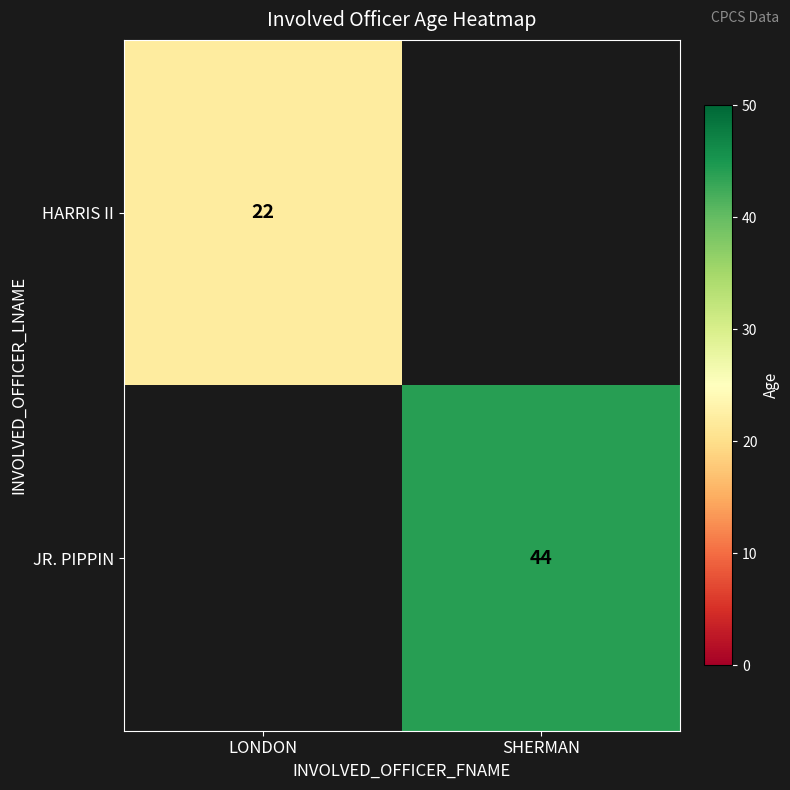

How many data points does each series have?

2